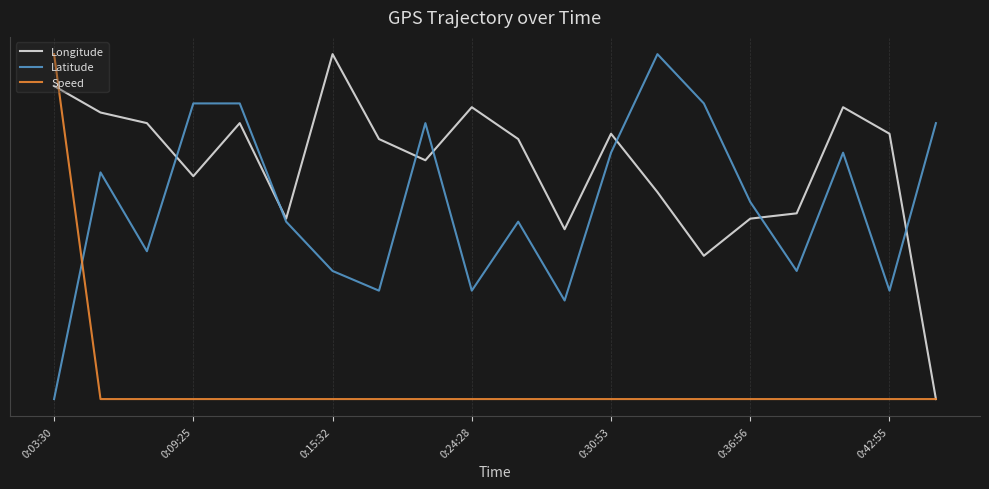

Is this an area chart (filled region under the line)?

No